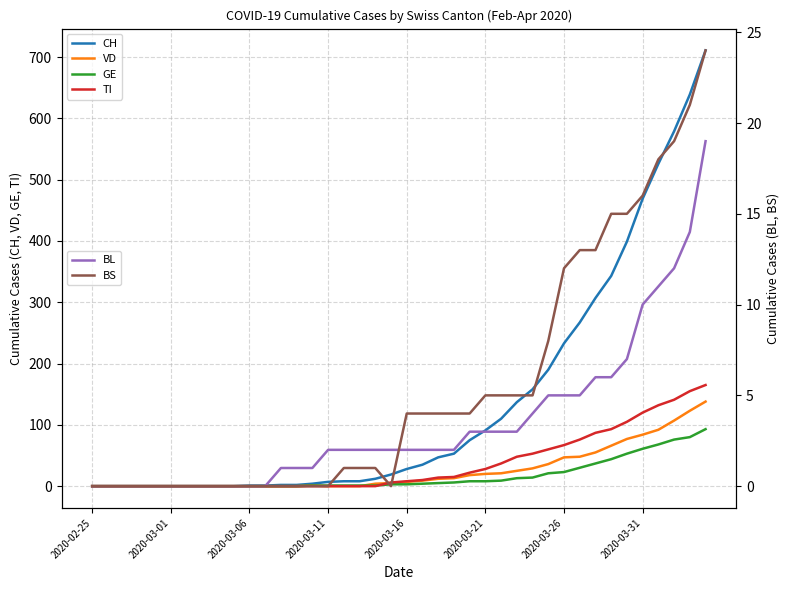

What is the maximum value for BS?

24